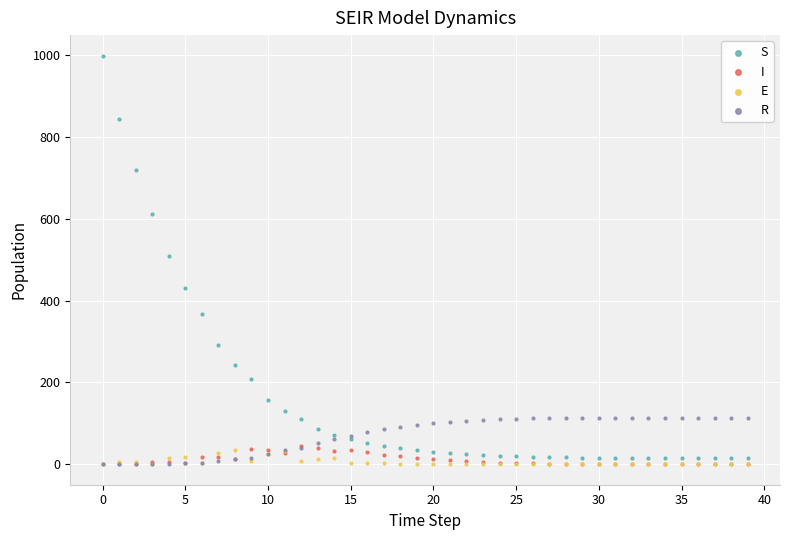

What are all the series names shown in the legend?

S, I, E, R